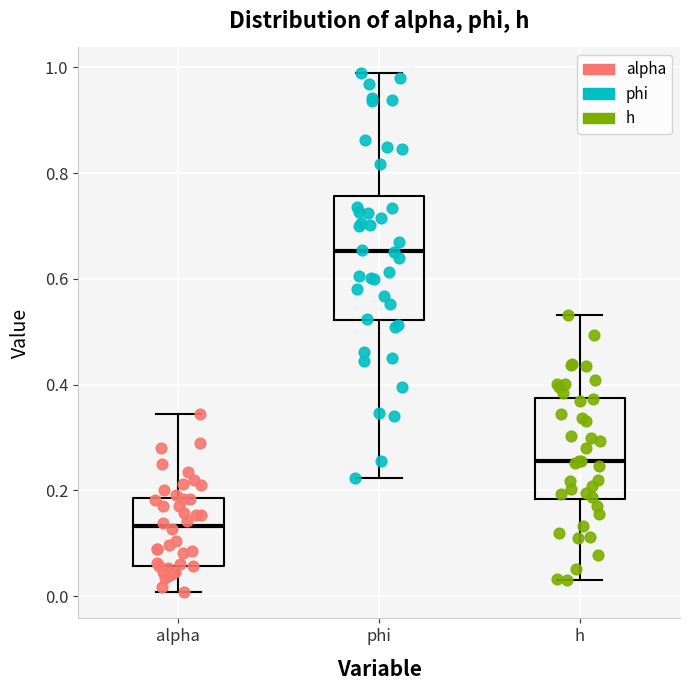

Which box has the lowest median line?

alpha